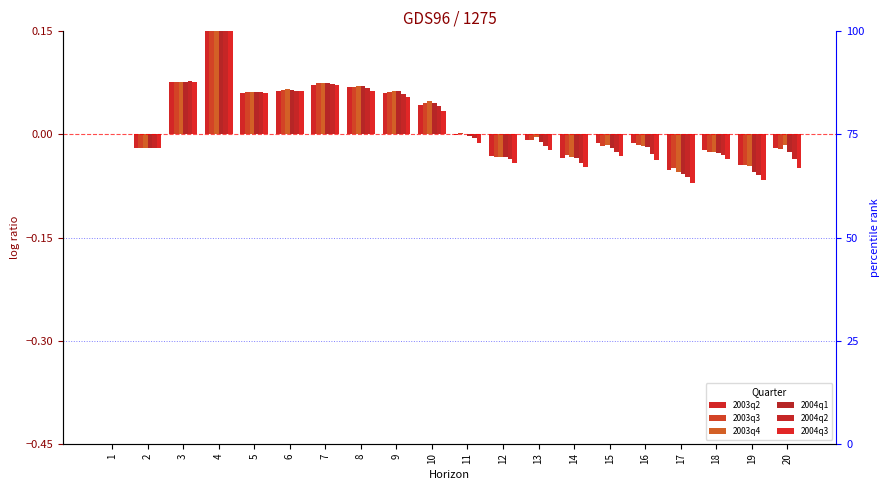

What is the total value across all series at 8?

0.4